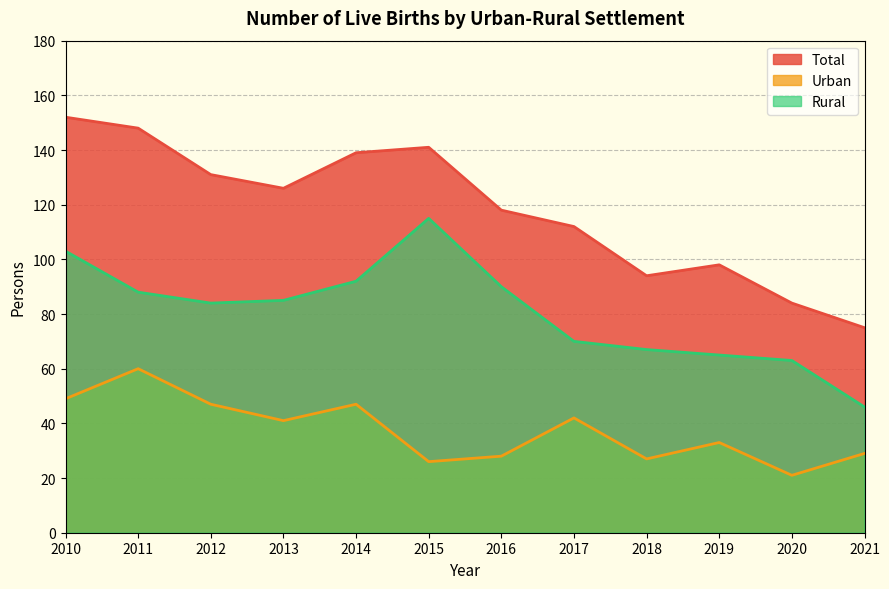

How many lines are shown in the chart?

3